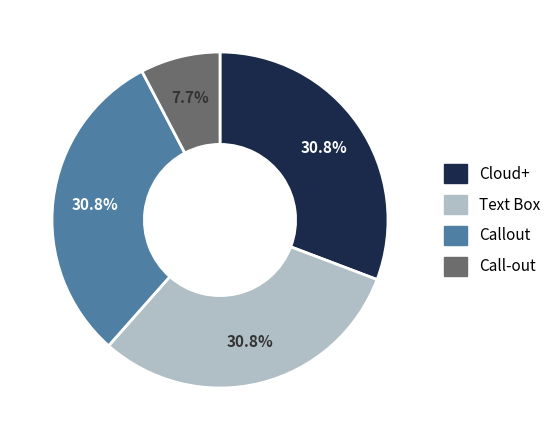

Is there any slice that represents more than half of the pie?

No